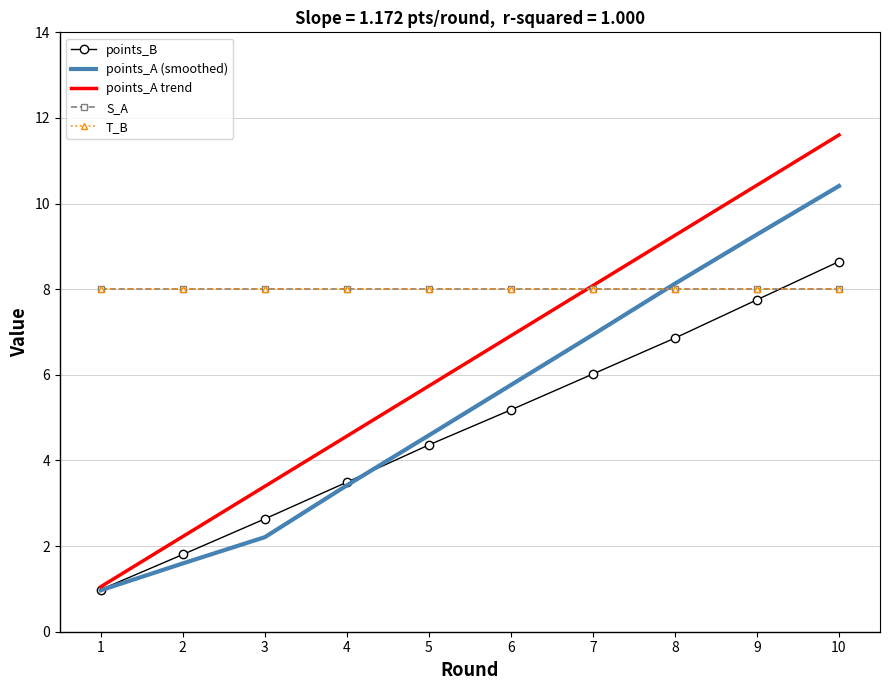

What is the difference between the maximum and minimum values in the points_A (smoothed) series?

9.4